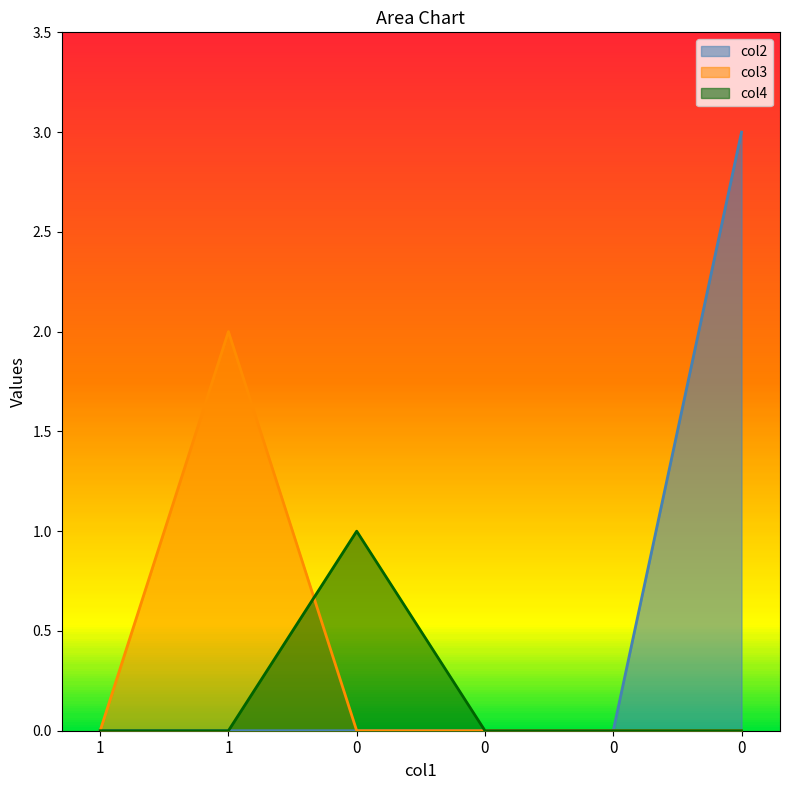

How many lines are shown in the chart?

3